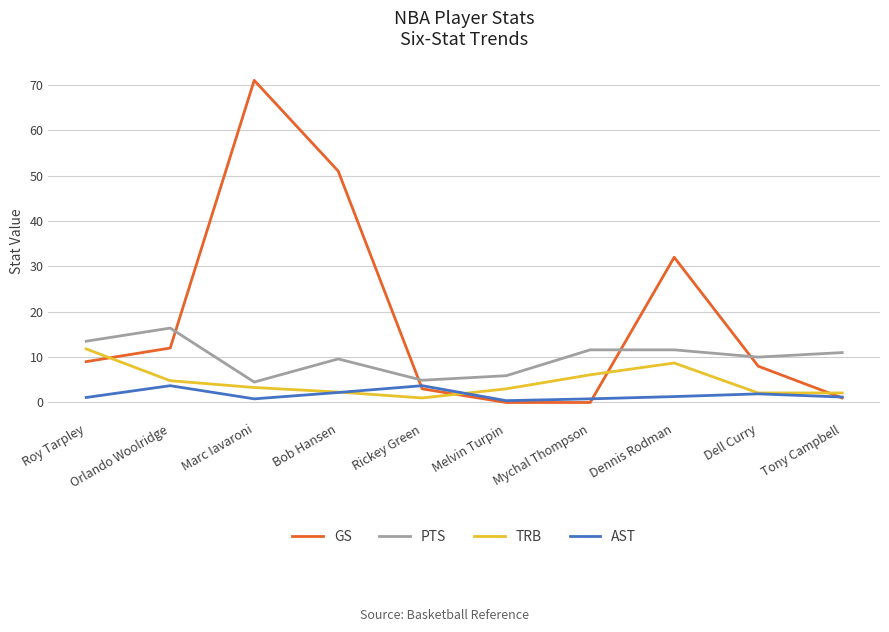

Which category has the highest value in the TRB series?

Roy Tarpley